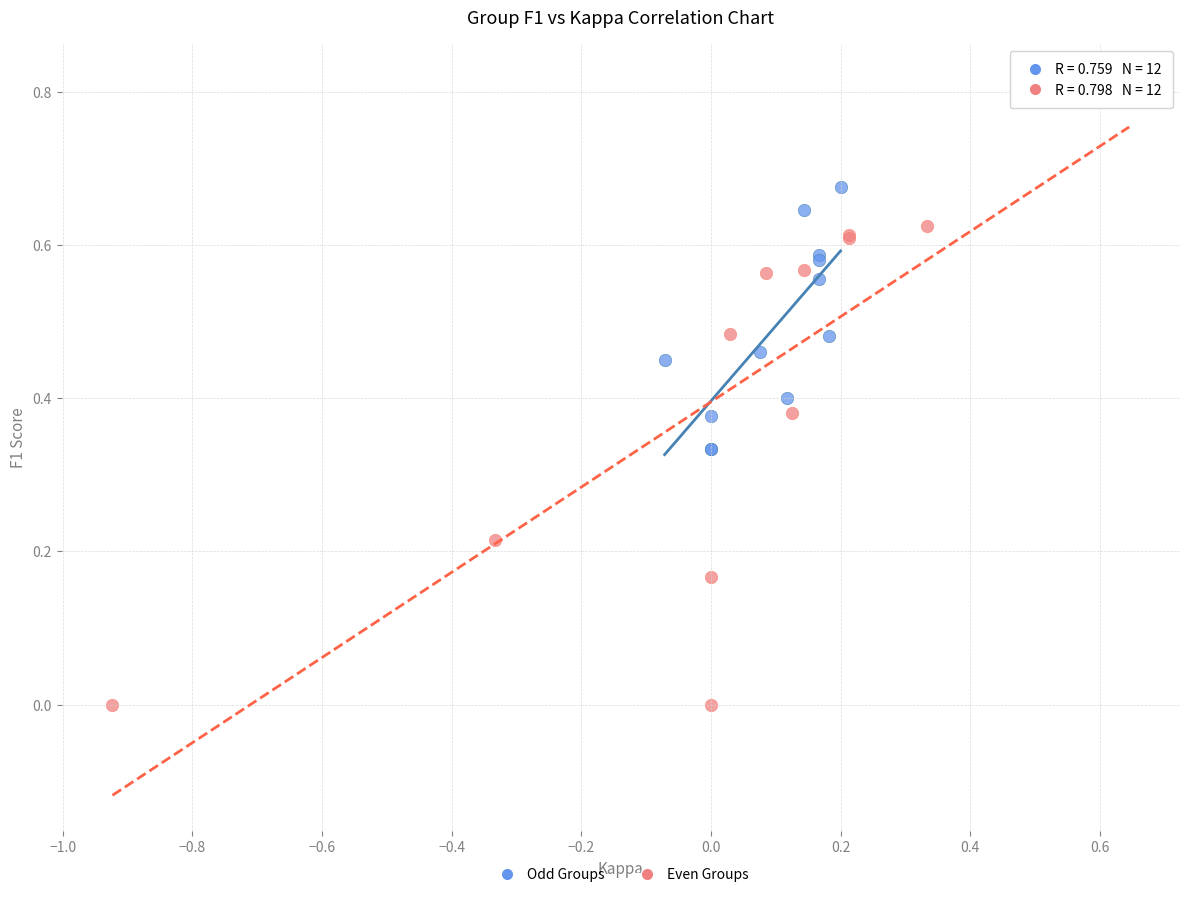

Which series has the widest spread of Y values?

Even Groups